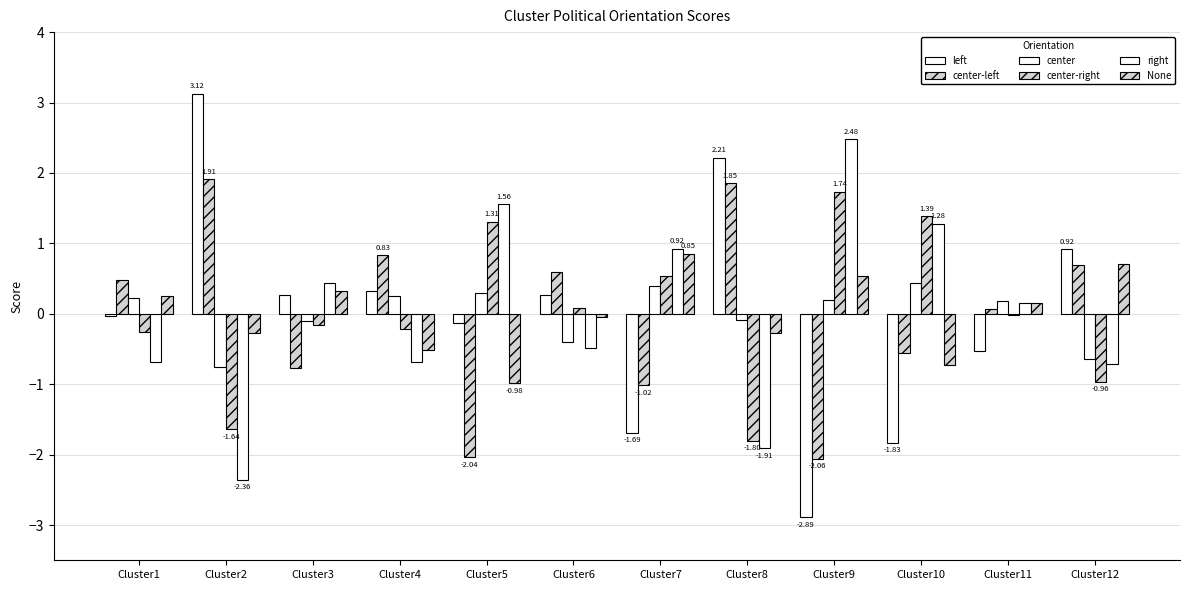

What is the difference between the highest and lowest values at Cluster5?

3.6